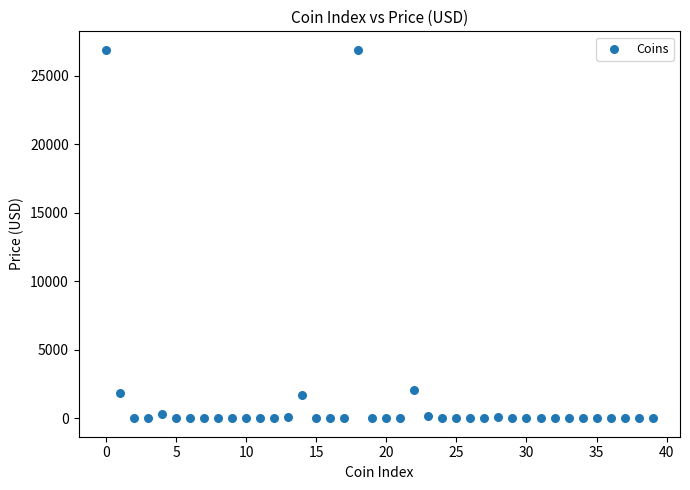

What is the range of Y values (max minus min)?

26908.9